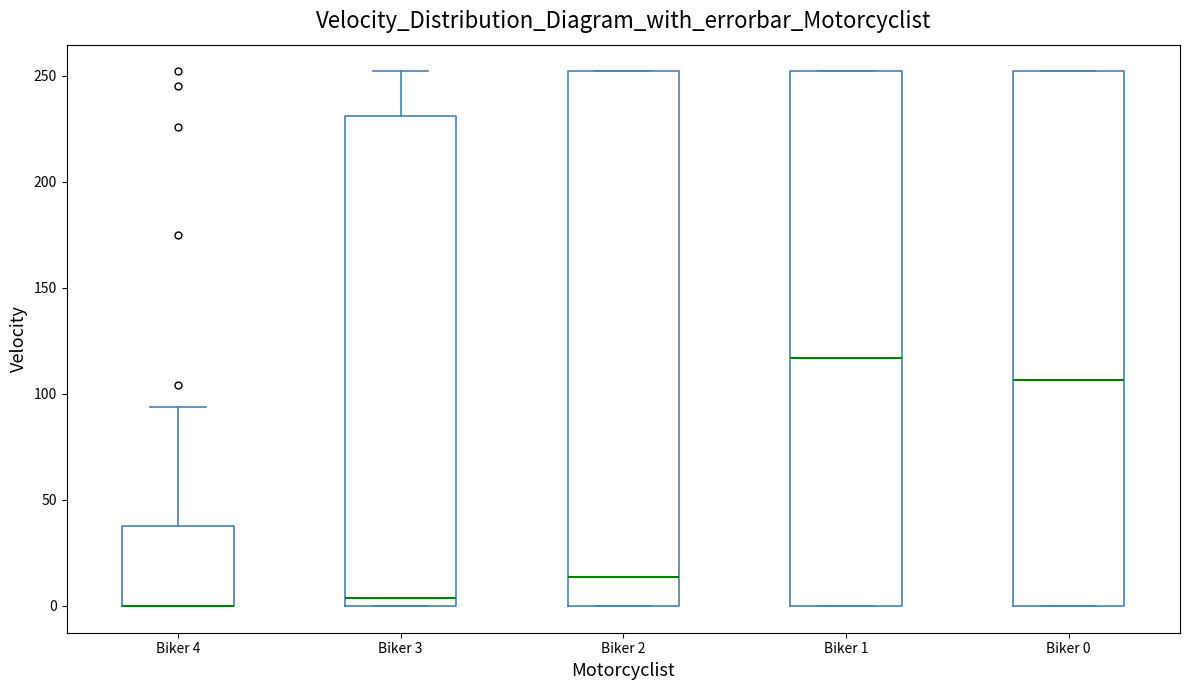

Reading left to right, transcribe this box plot: for each box, give where its median line is, the range the box spans, and where its two whiskers end, as read against the y-axis. The values are not printed on the chart, so give them approximately, as read against the axis.

Biker 4: median 0 (drawn on the box's lower edge), box 0 to 40, whiskers 0 to 95
Biker 3: median 5, box 0 to 230, whiskers 0 to 250
Biker 2: median 15, box 0 to 250, whiskers 0 to 250
Biker 1: median 115, box 0 to 250, whiskers 0 to 250
Biker 0: median 105, box 0 to 250, whiskers 0 to 250